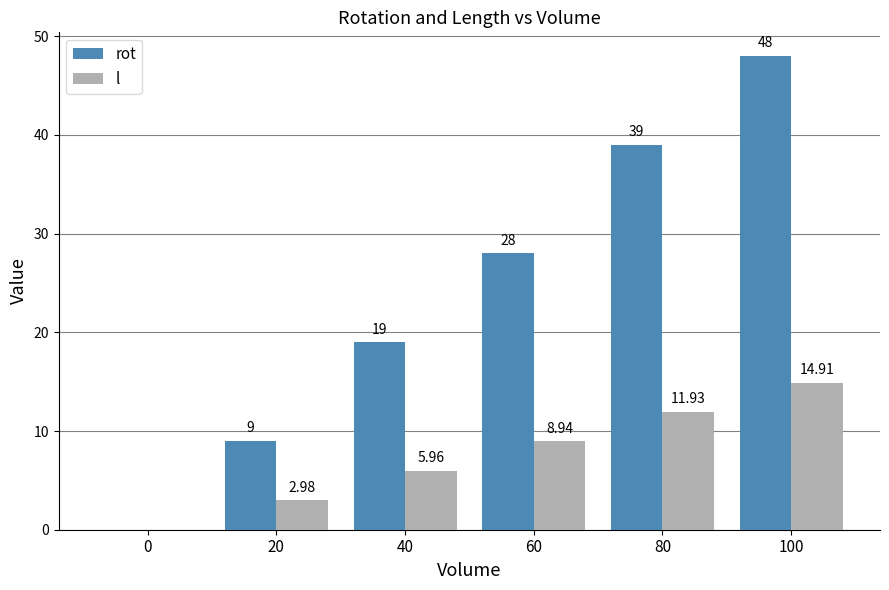

True or false: l has a value of -6.3 at 0.

False